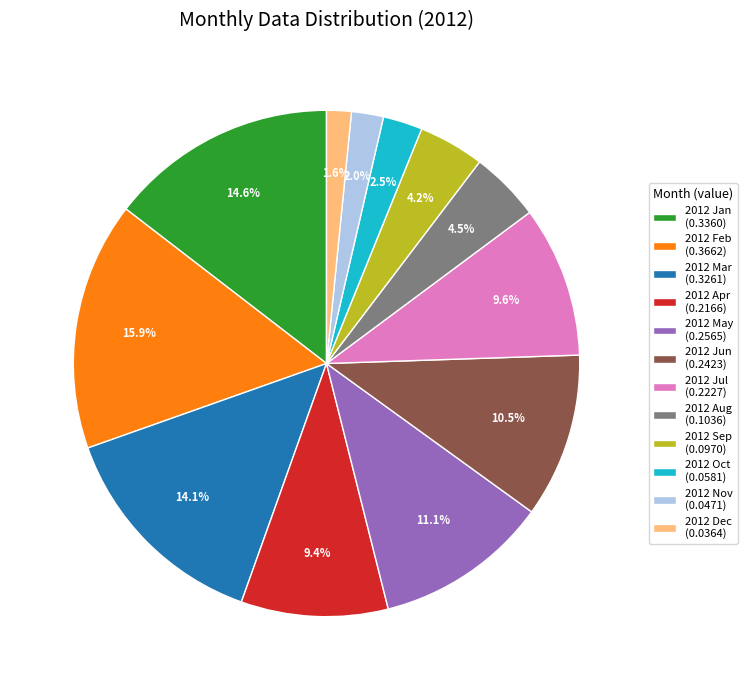

What is the largest slice in the pie chart?

2012 Feb